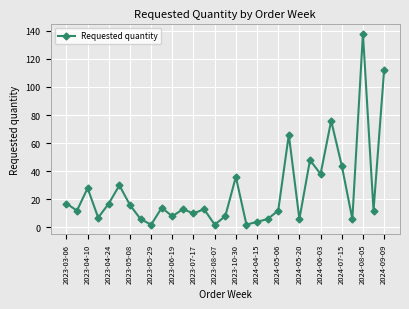

What is the average value?

26